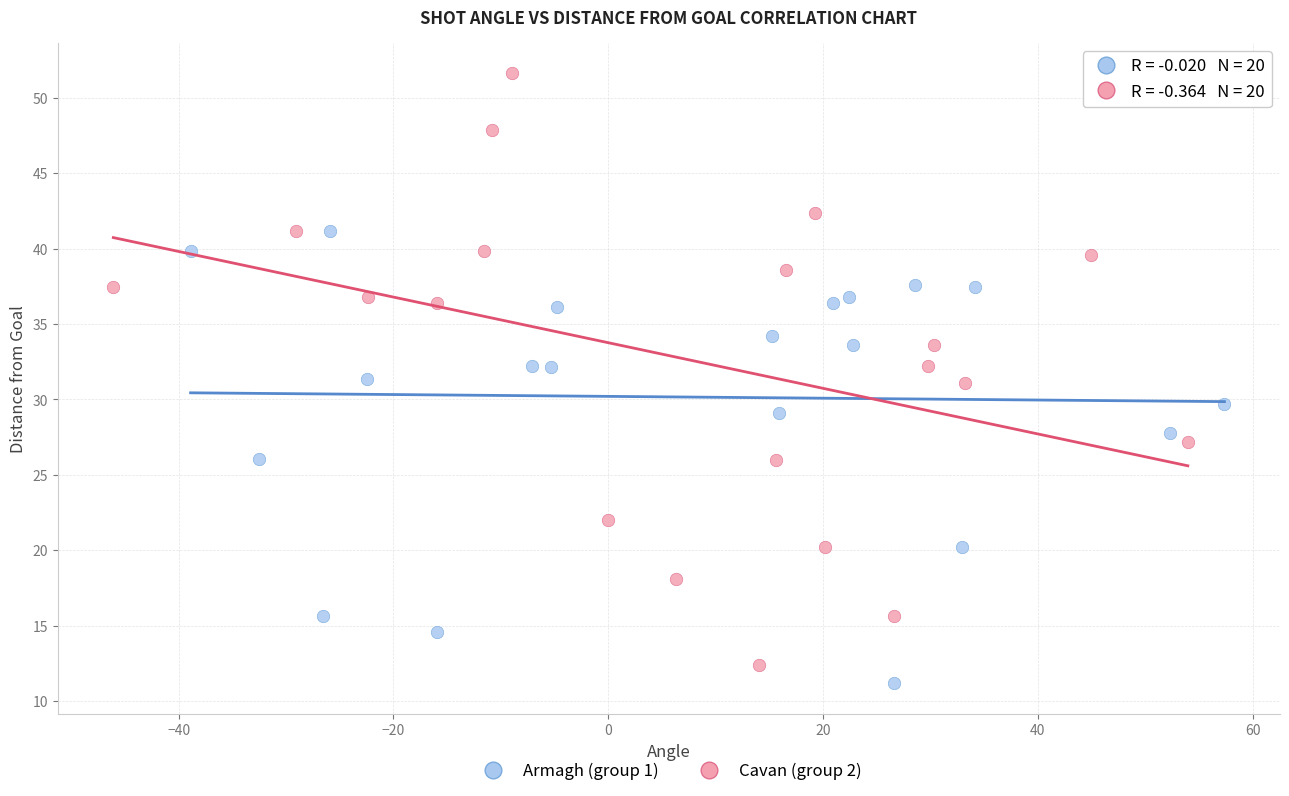

Which series has the largest Y range (max minus min)?

Cavan (group 2)